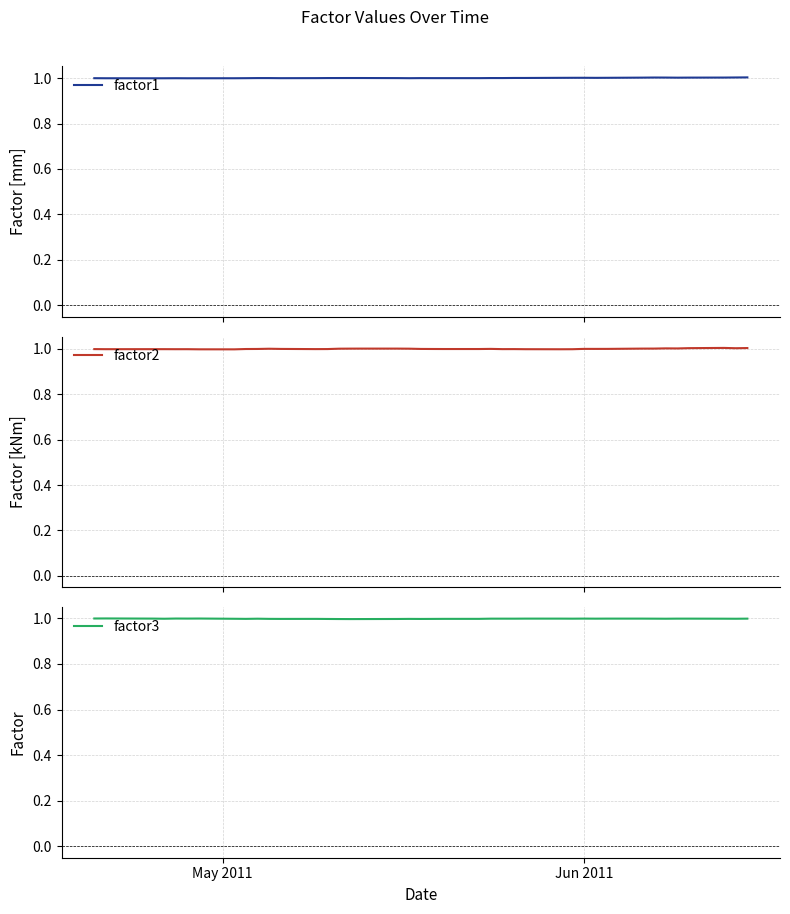

List the series in order of their overall mean, highest first.

factor1, factor2, factor3